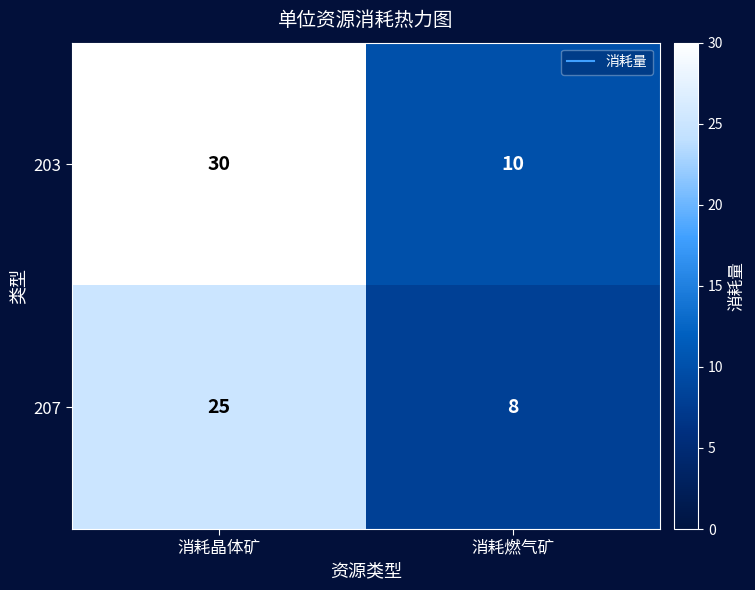

What is the total value across all series at 消耗晶体矿?

55